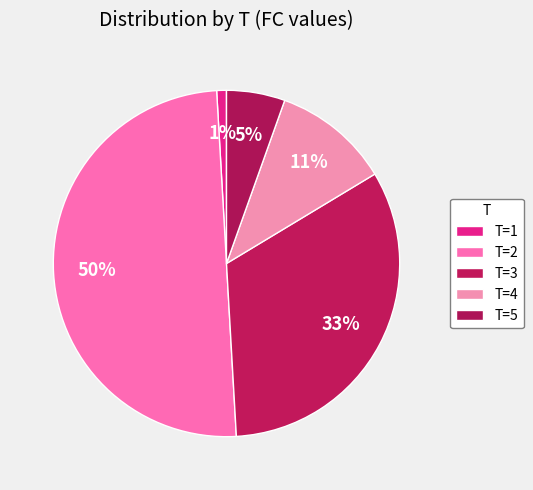

Count the number of slices in the pie.

5